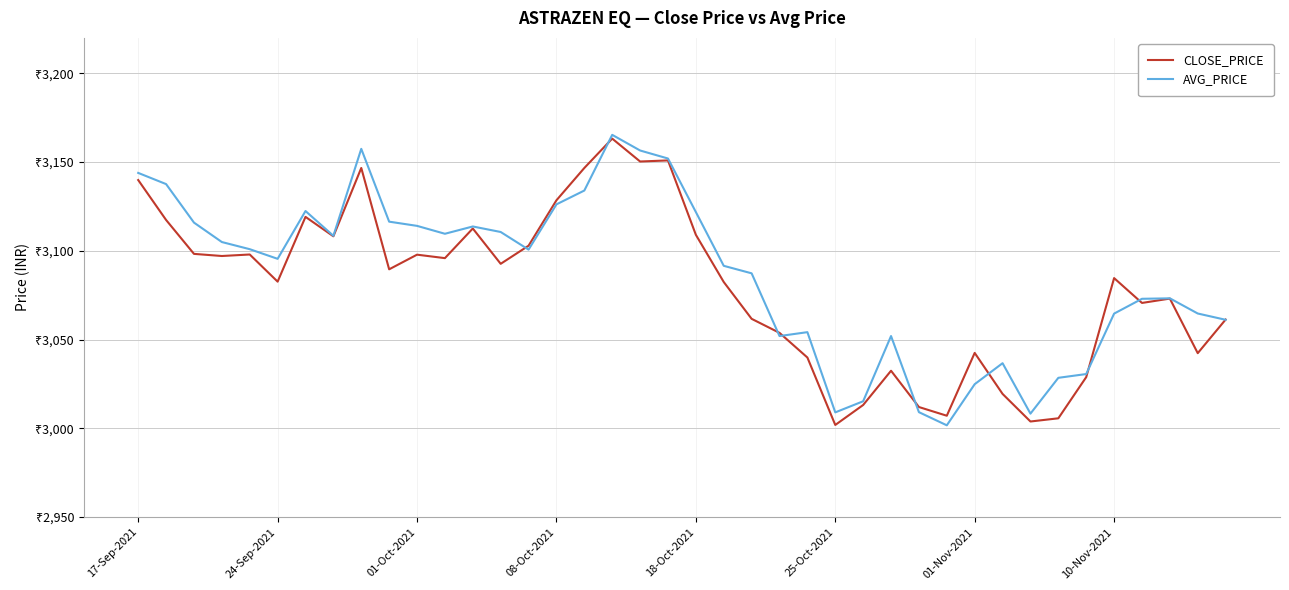

What is the sum of all CLOSE_PRICE values?

123184.4